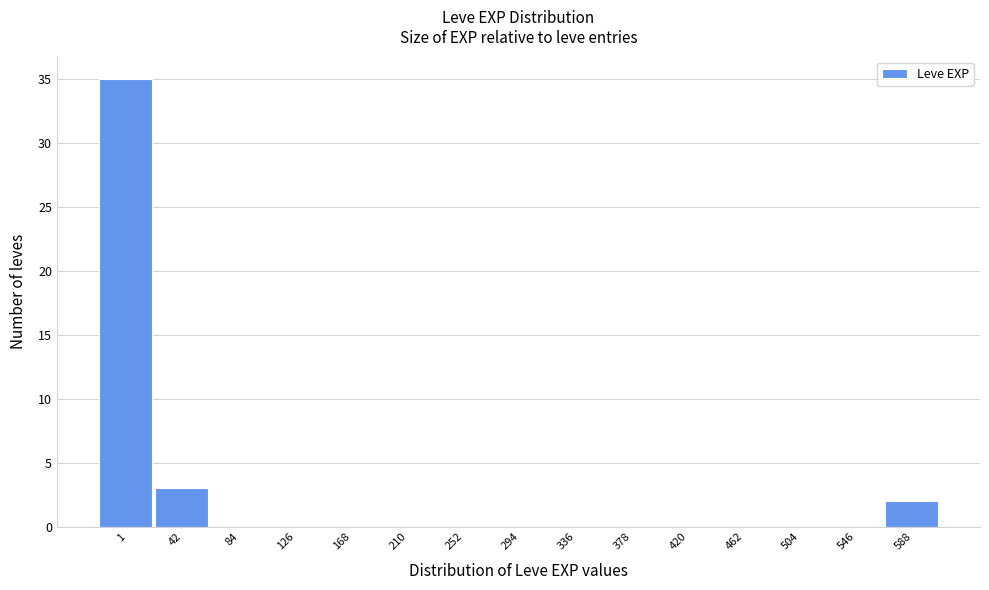

Reading left to right, extract all data points from this chart.

1=35	42=3	84=0	126=0	168=0	210=0	252=0	294=0	336=0	378=0	420=0	462=0	504=0	546=0	588=2